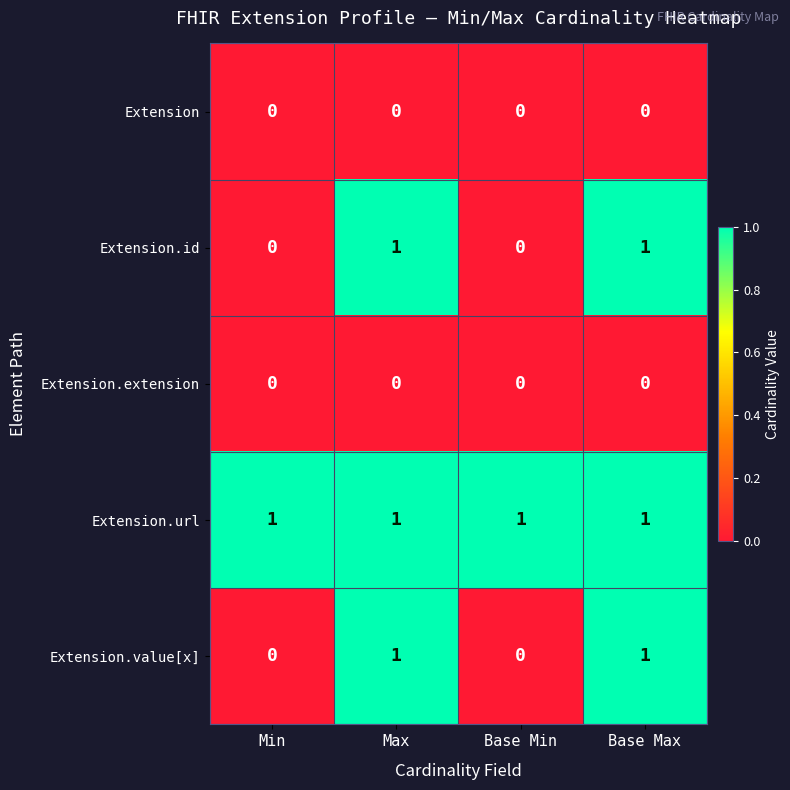

The Extension.value[x] series shows -1 at Base Min. True or false?

False